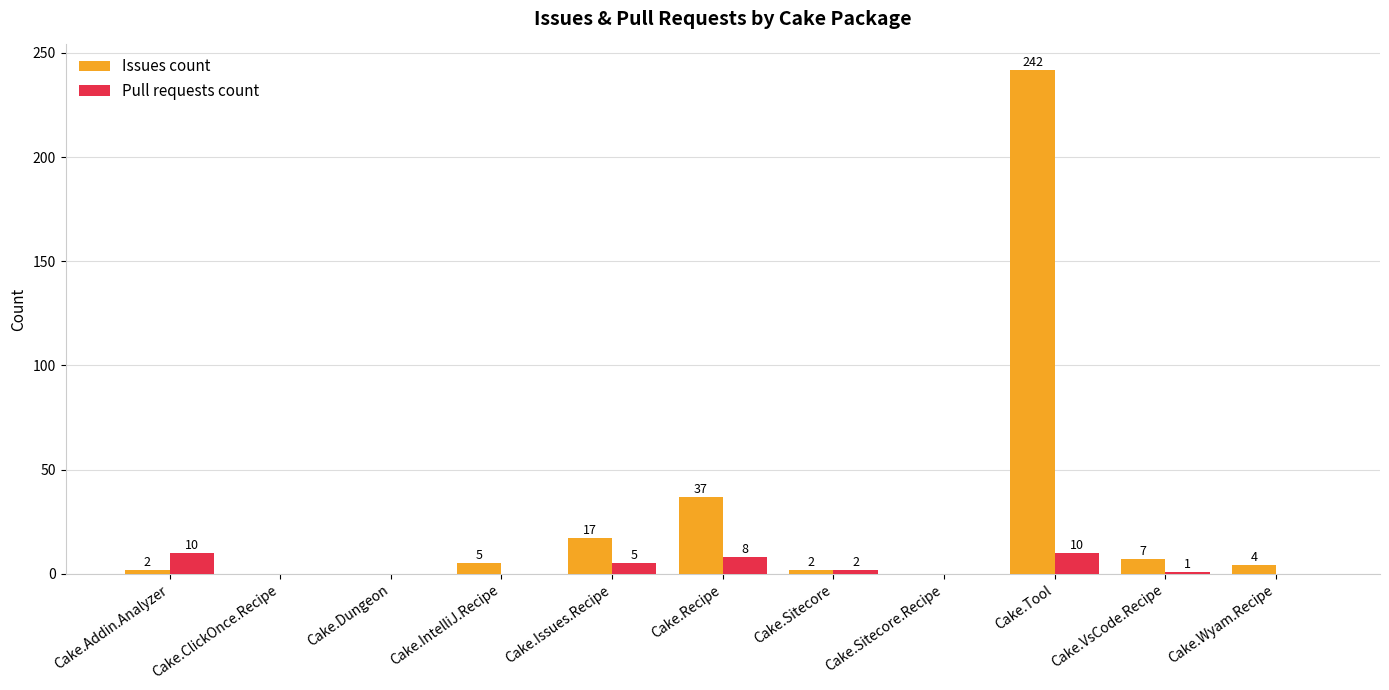

True or false: Issues count has a value of 60 at Cake.Recipe.

False